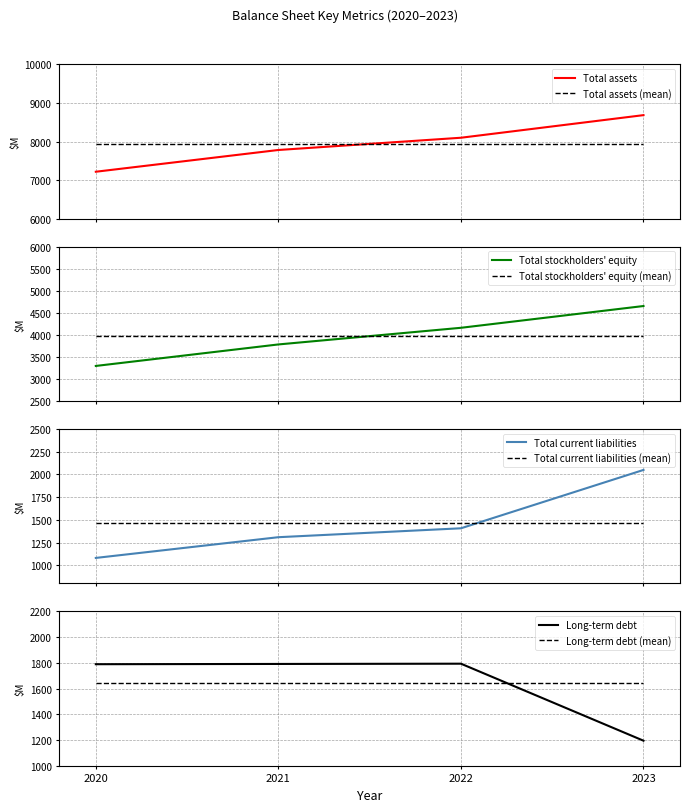

How many intersections are there between Total assets (mean) and Total assets?

1